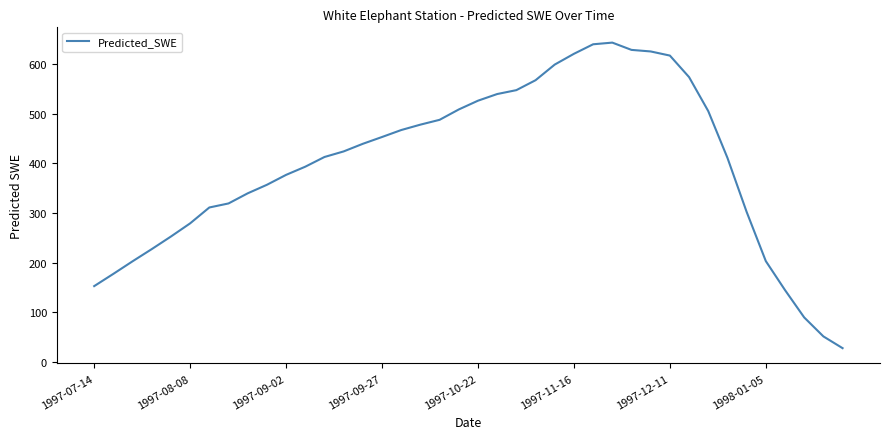

What is the difference between the maximum and minimum values?

615.0